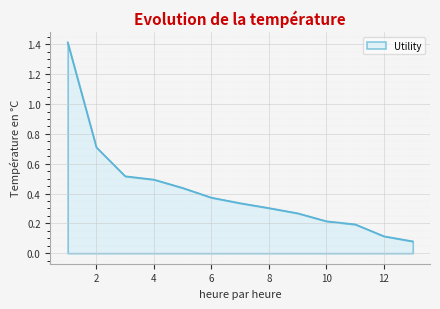

What is the greatest value displayed?

1.4